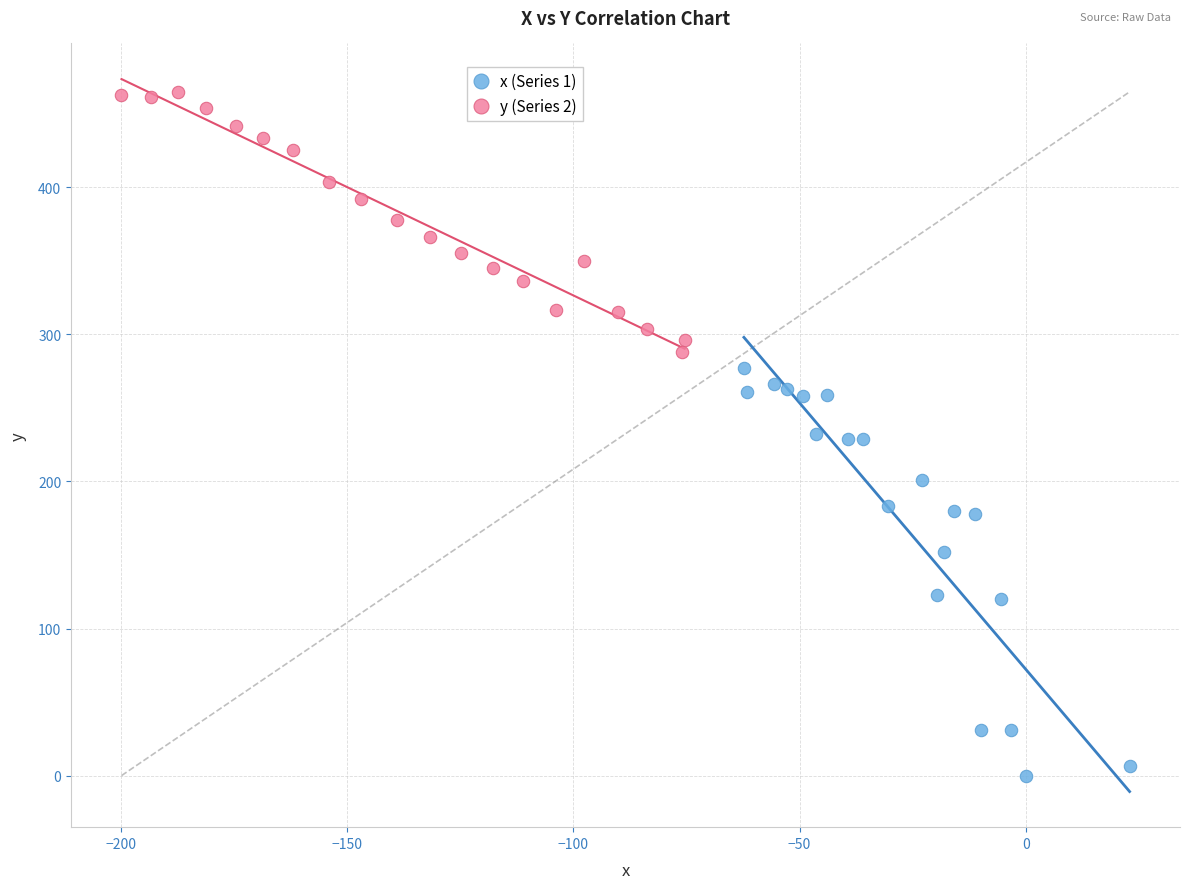

Which series contains the lowest Y value?

x (Series 1)